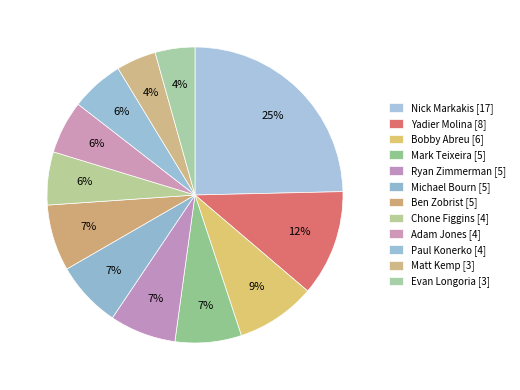

Approximately how many times larger is the value at Ben Zobrist compared to Matt Kemp?

1.7